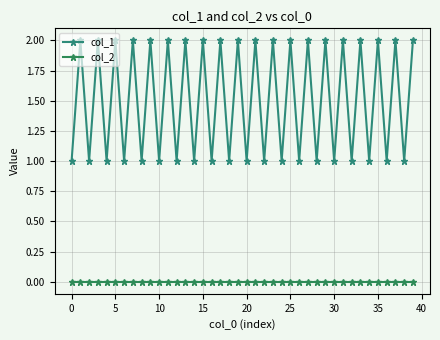

Does the chart have visible grid lines?

Yes